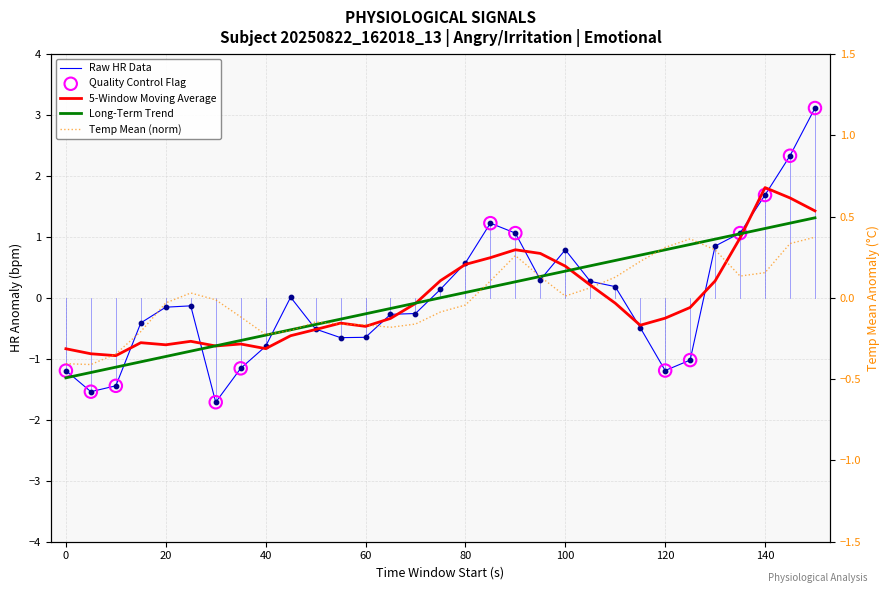

Which series has the widest spread of Y values?

Raw HR Data